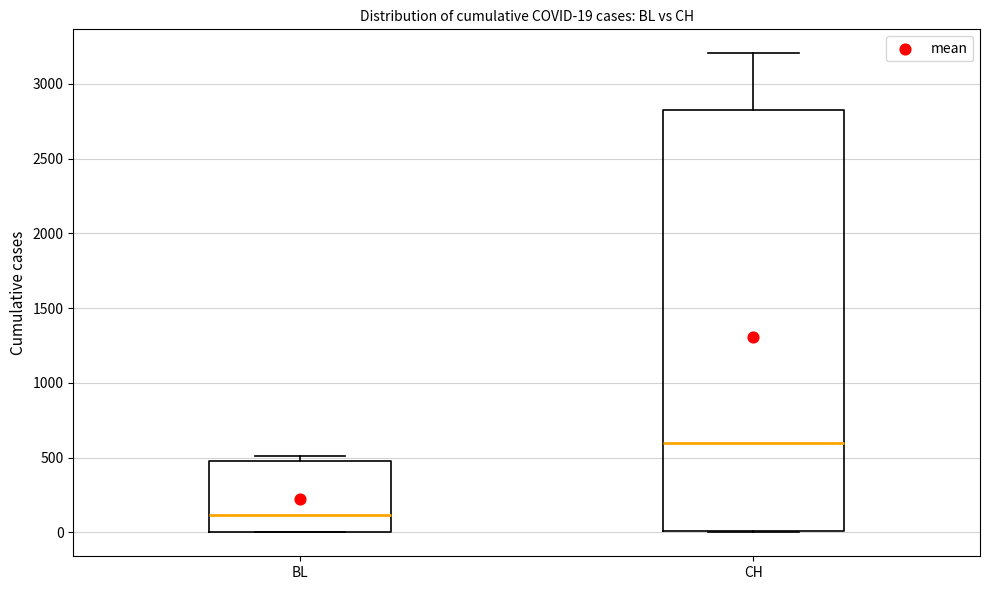

Which box's median line is the lowest?

BL